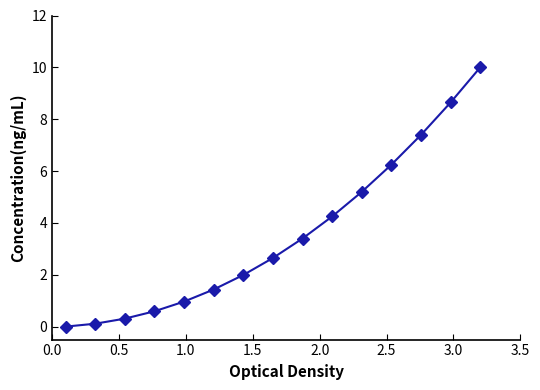

What is the maximum value shown in the chart?

10.0